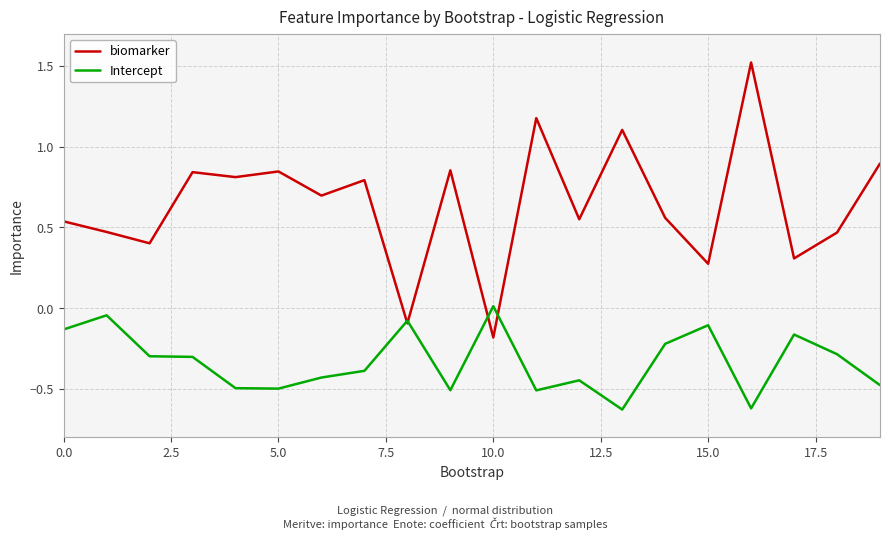

What is the highest value of the biomarker series?

1.5